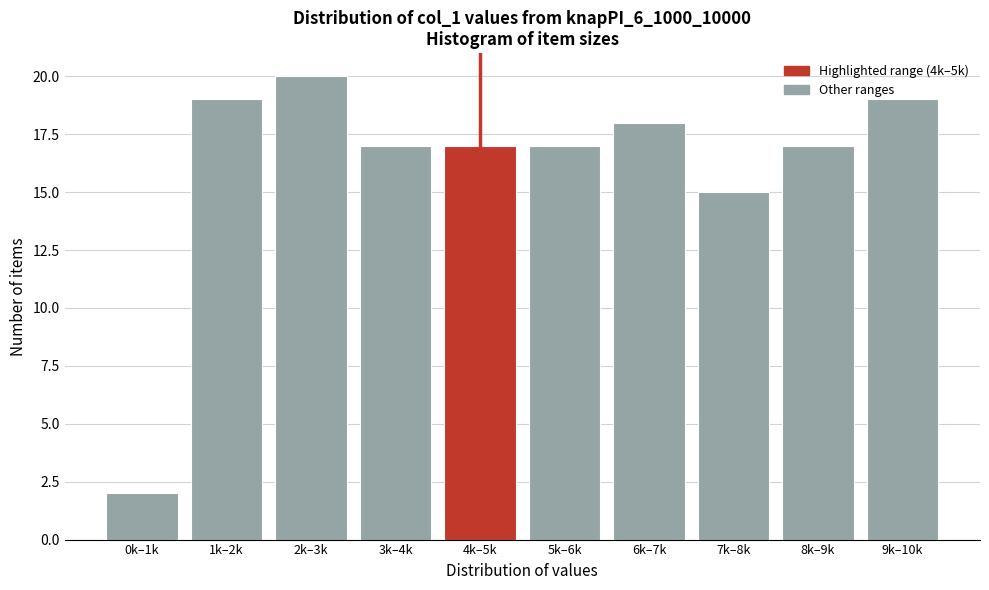

What value does the data have at 4k–5k, to the nearest 5?

15